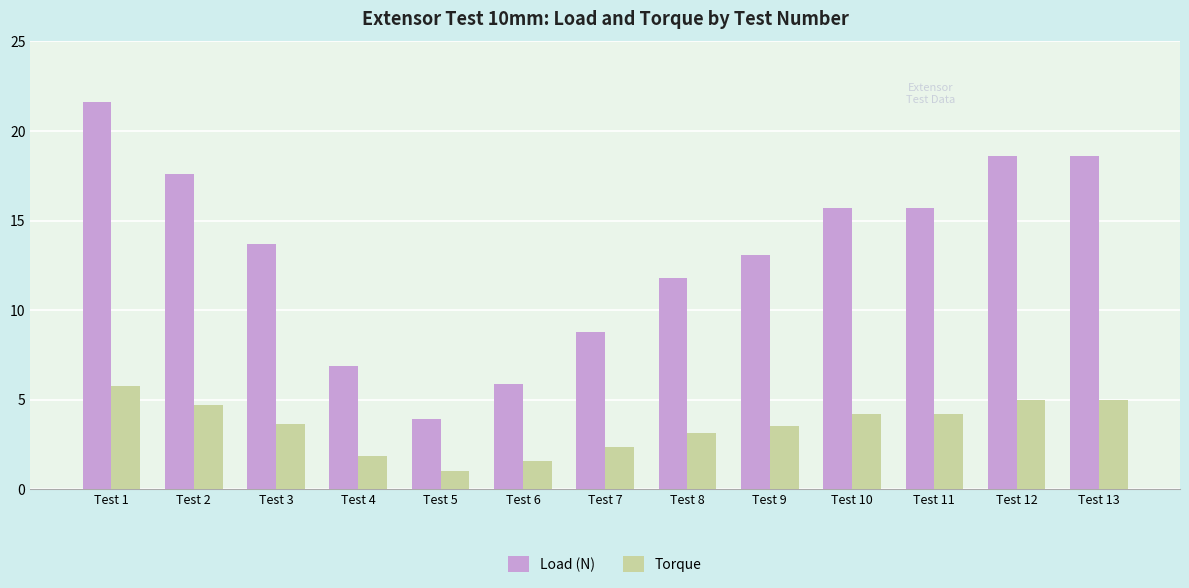

Reading left to right, transcribe all the data shown in this chart.

Load (N): Test 1=21.6	Test 2=17.6	Test 3=13.7	Test 4=6.9	Test 5=3.9	Test 6=5.9	Test 7=8.8	Test 8=11.8	Test 9=13.1	Test 10=15.7	Test 11=15.7	Test 12=18.6	Test 13=18.6
Torque: Test 1=5.8	Test 2=4.7	Test 3=3.7	Test 4=1.9	Test 5=1.0	Test 6=1.6	Test 7=2.4	Test 8=3.2	Test 9=3.5	Test 10=4.2	Test 11=4.2	Test 12=5.0	Test 13=5.0